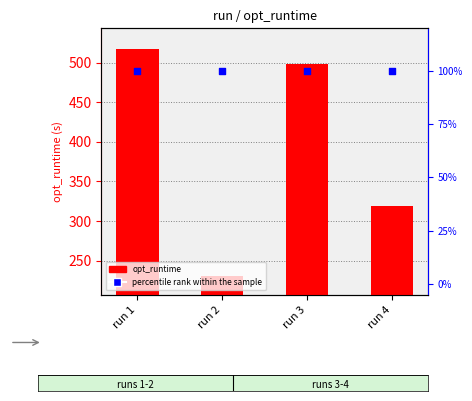

Which series has the largest total across all categories?

opt_runtime